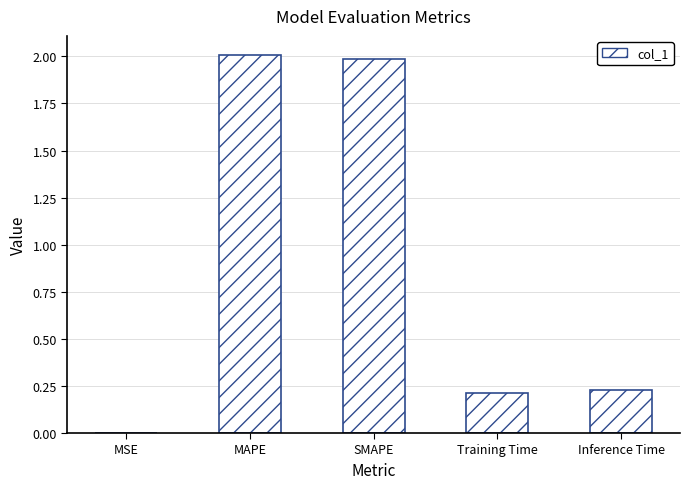

Which has a higher value, Inference Time or MSE?

Inference Time